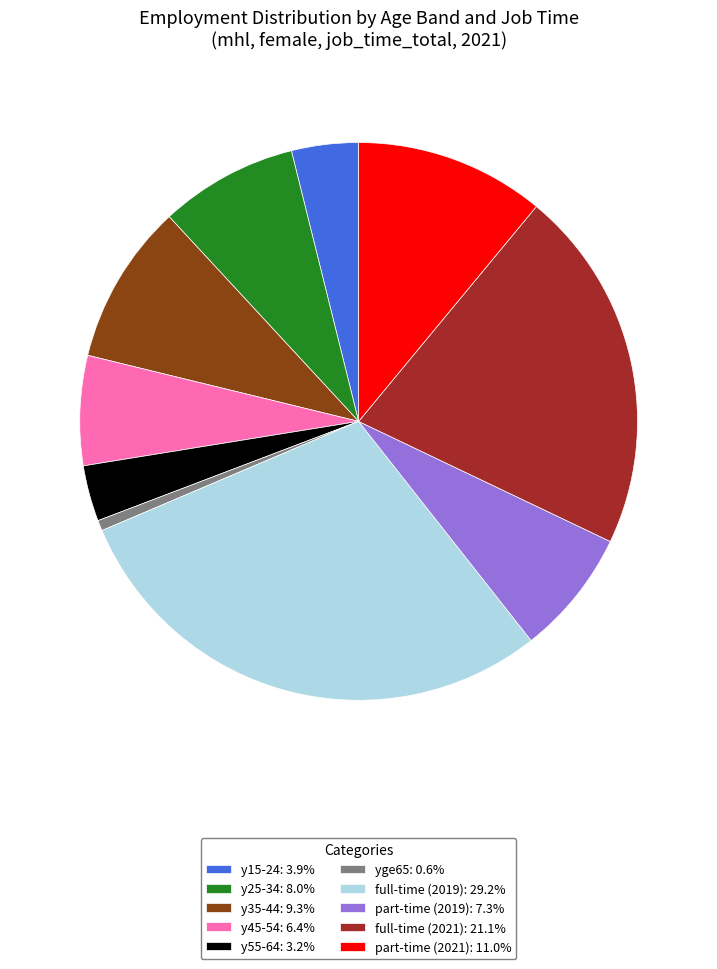

Do y45-54: 6.4% and part-time (2021): 11.0% together represent more than half of the pie?

No